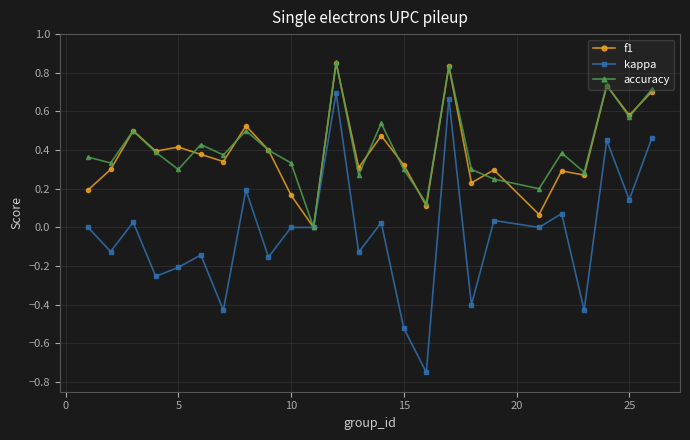

True or false: f1 has more than 0 interior local peaks.

True